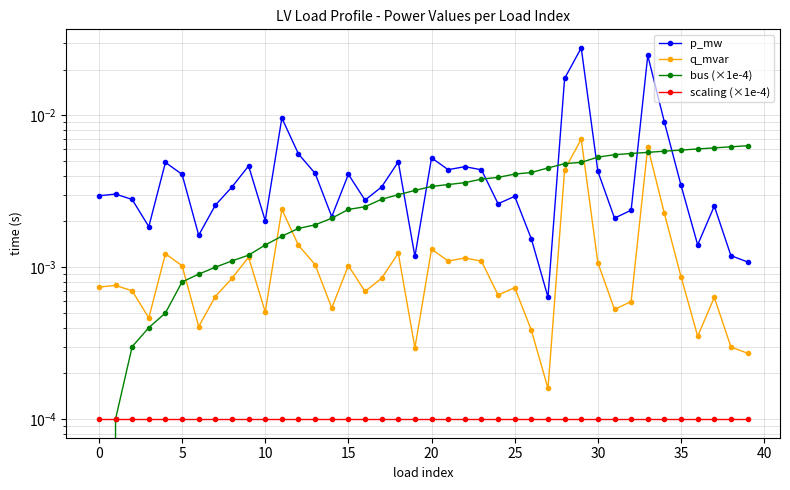

Where is p_mw nearest to the value 0?

27